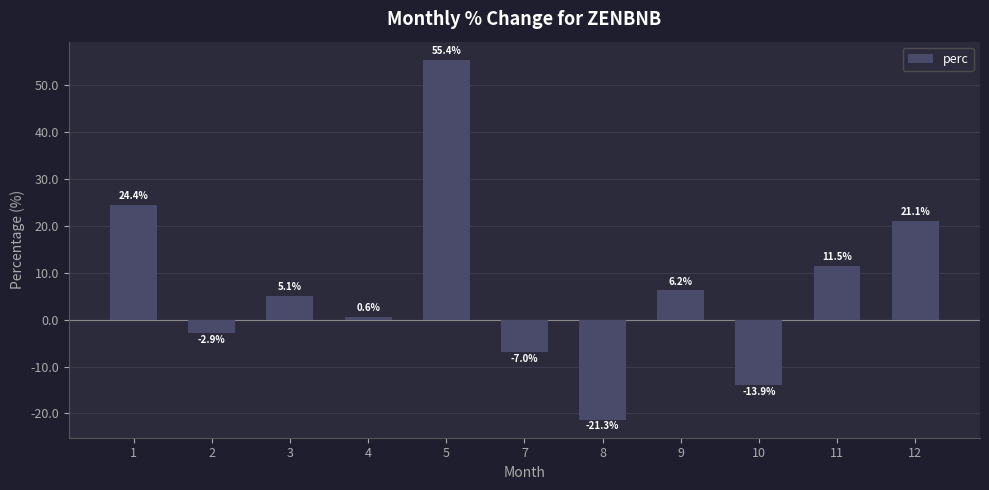

Reading right to left, what are all the values shown in this chart?

21.1	11.5	-13.9	6.2	-21.3	-7.0	55.4	0.6	5.1	-2.9	24.4